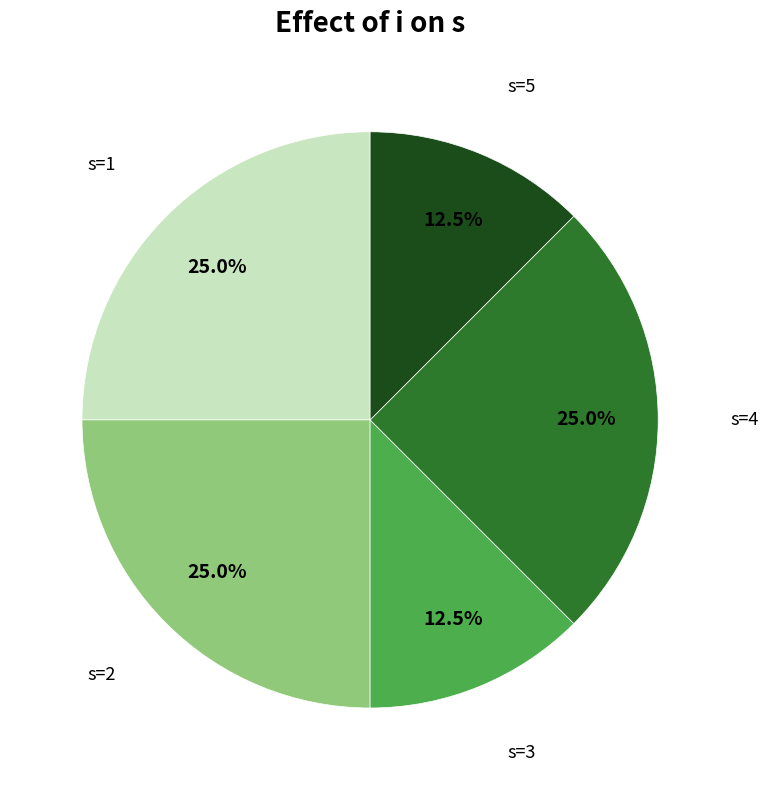

True or false: s=4 accounts for 16% of the total.

False